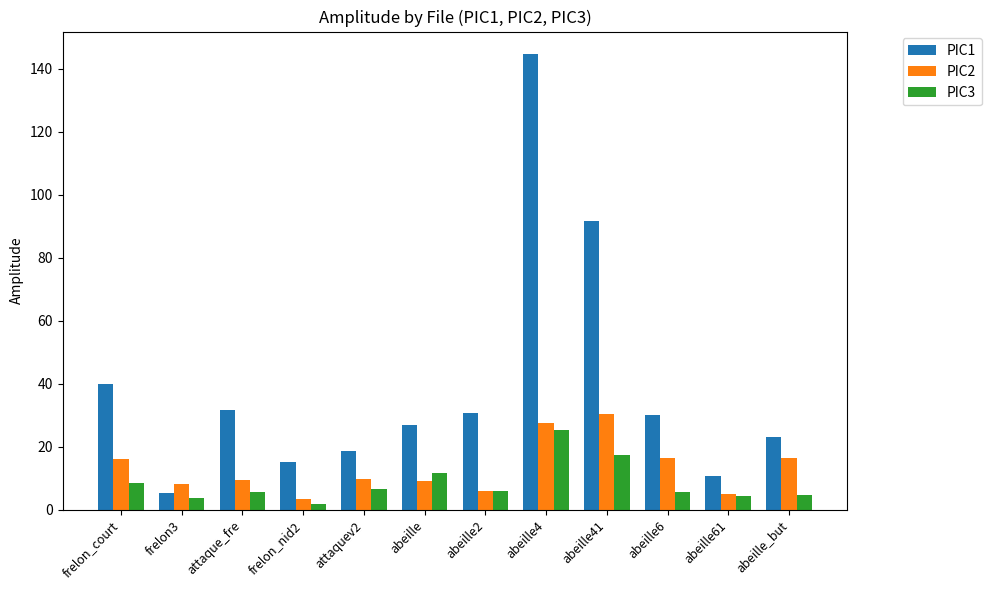

At which label does PIC1 reach its minimum?

frelon3